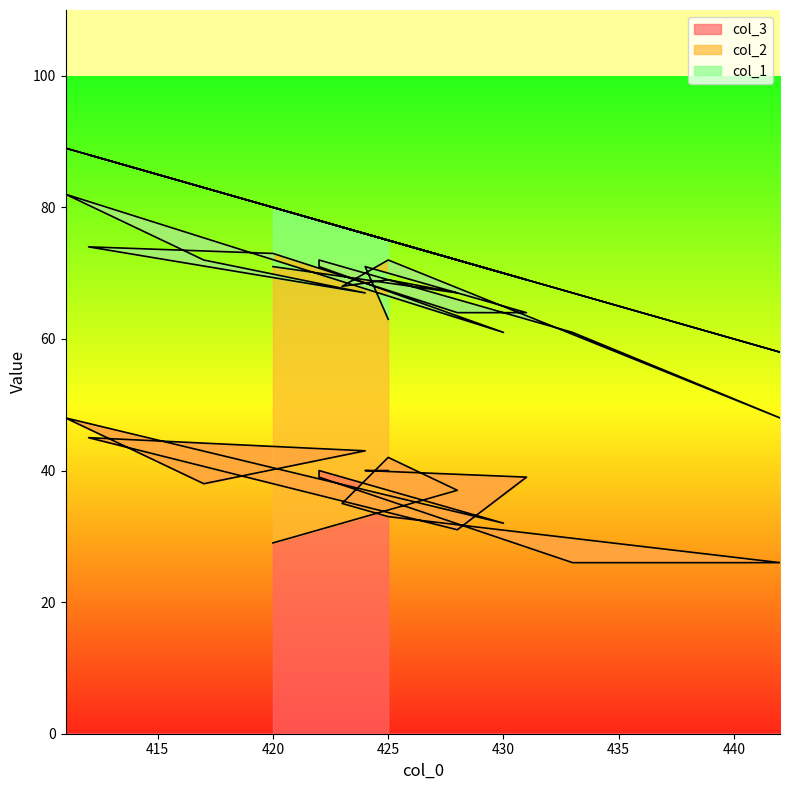

How many data points in col_2 are above 31?

9